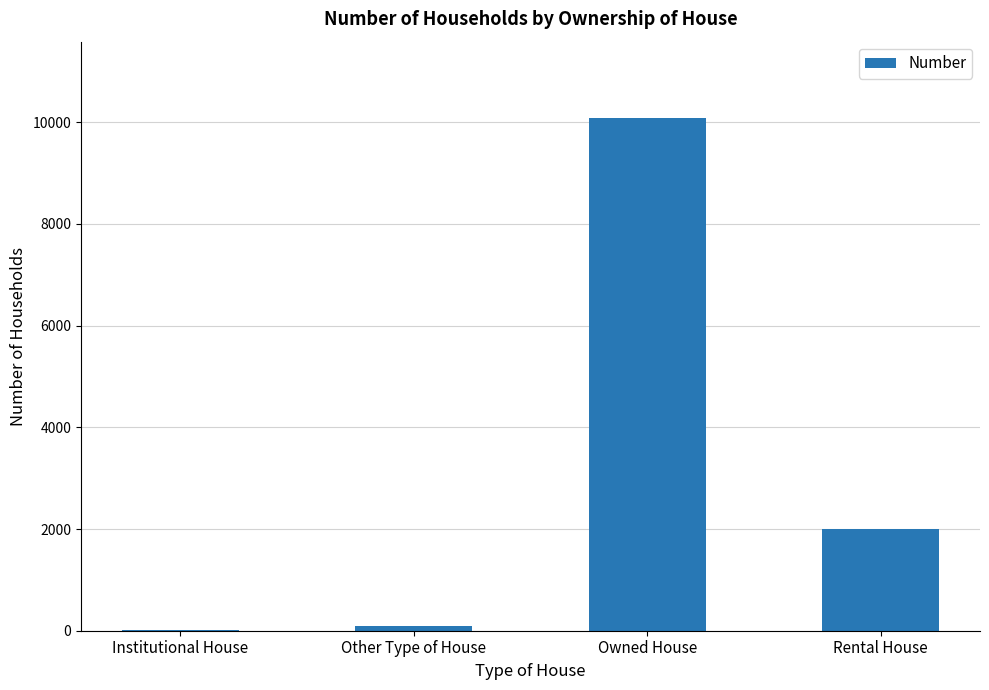

What is the sum of all values?

12182